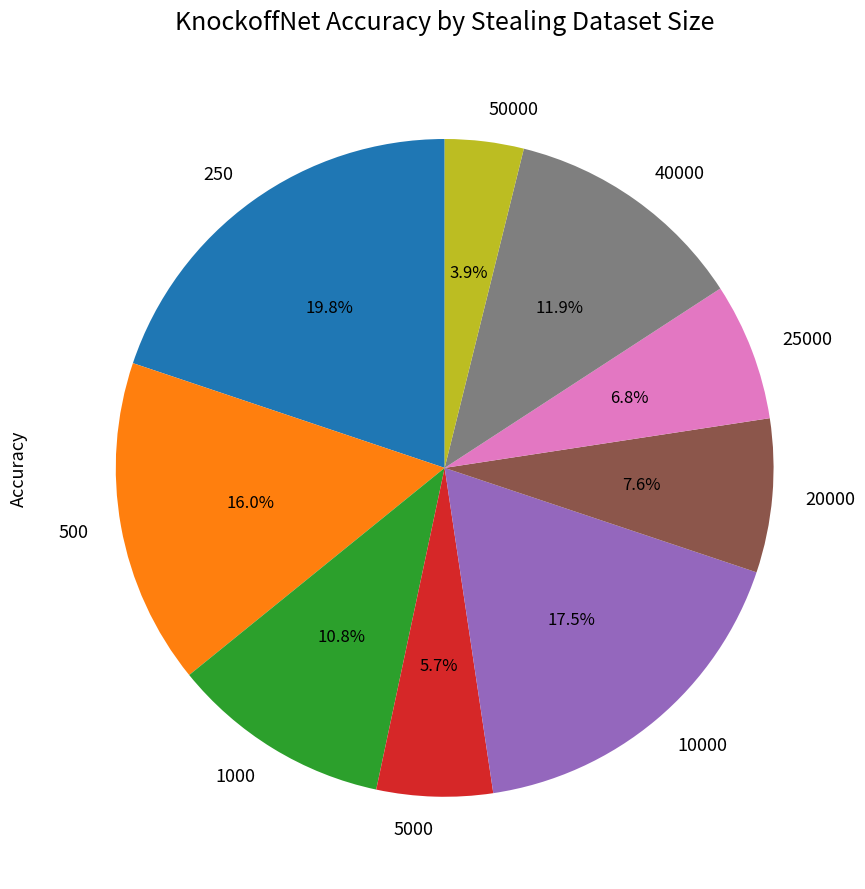

To the nearest percent, what is the combined percentage of 25000 and 40000?

19%